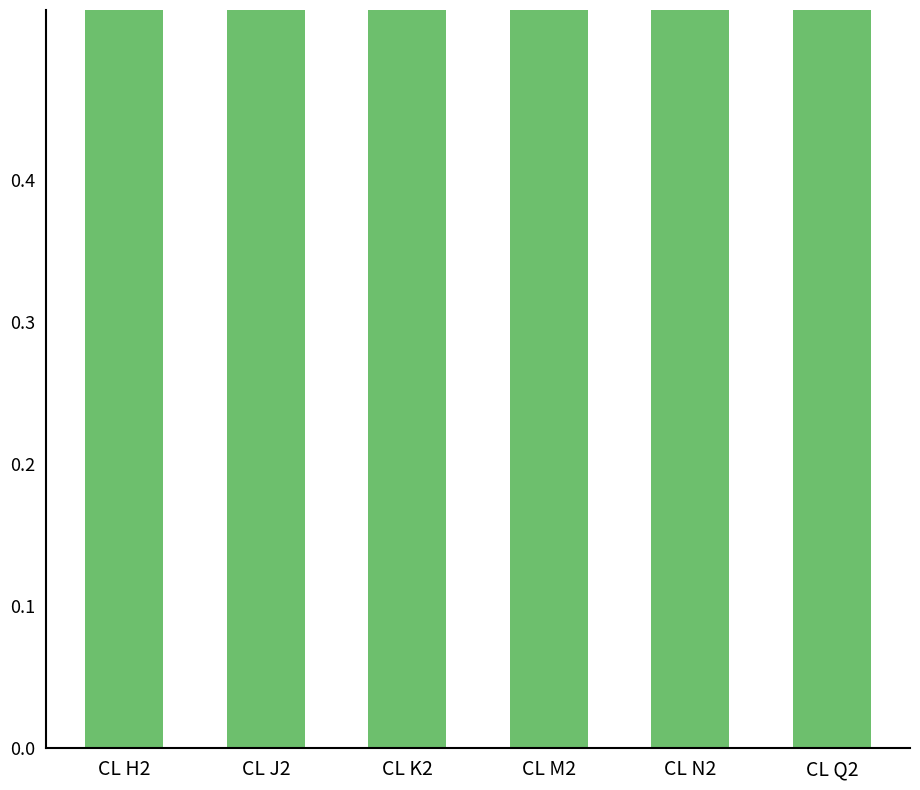

Rank the series at CL N2 from lowest to highest value.

STRIKE, A VOL, B VOL, M STD/DAY